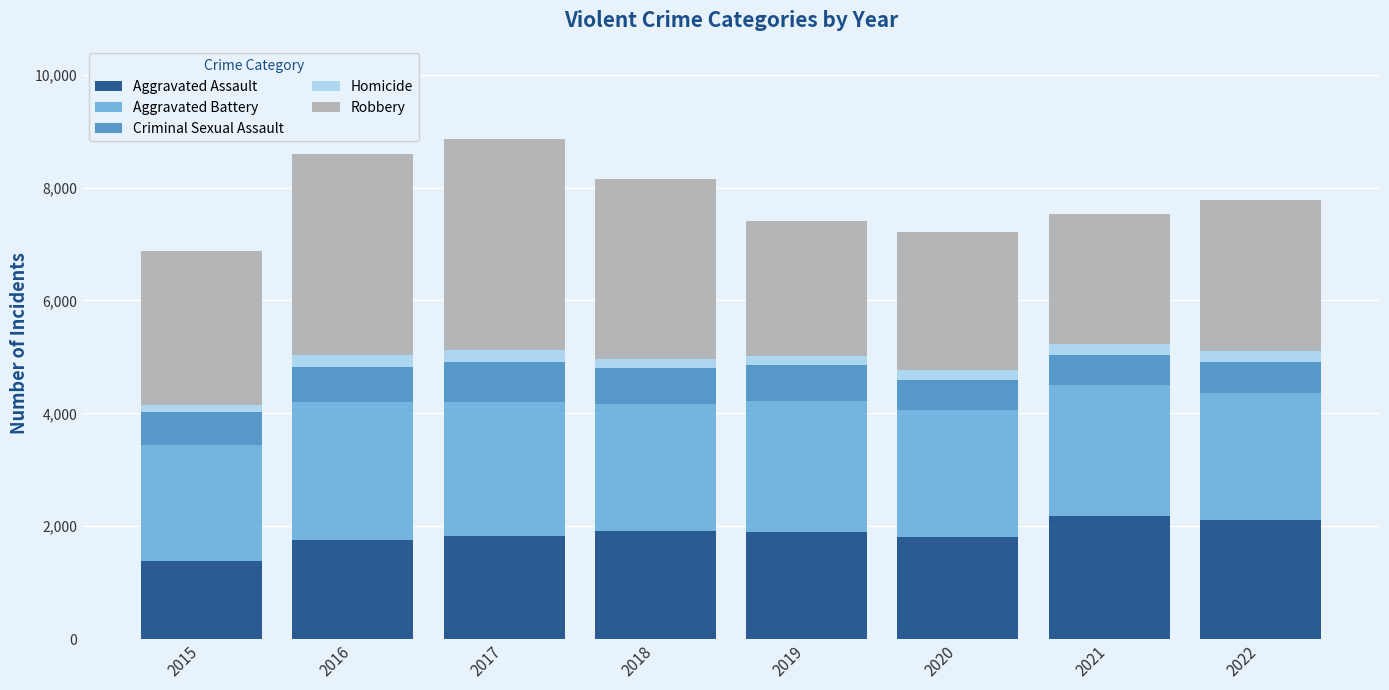

What is the sum of all Aggravated Assault values?

14888